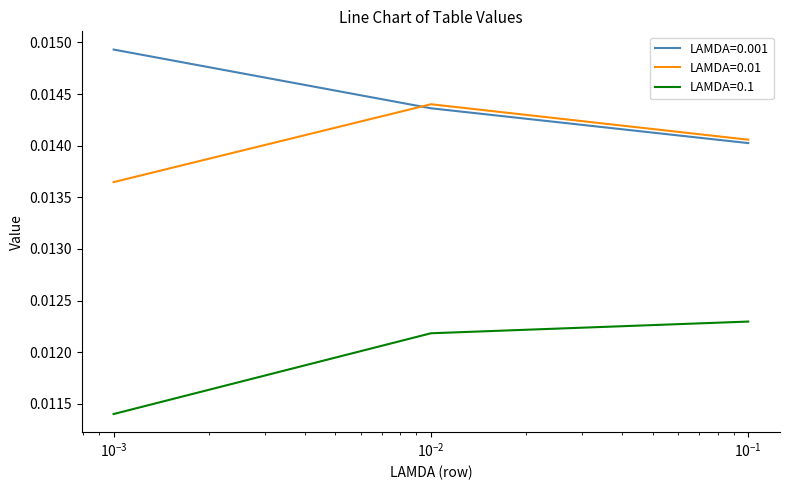

List the series in order of their overall mean, lowest first.

LAMDA=0.1, LAMDA=0.01, LAMDA=0.001